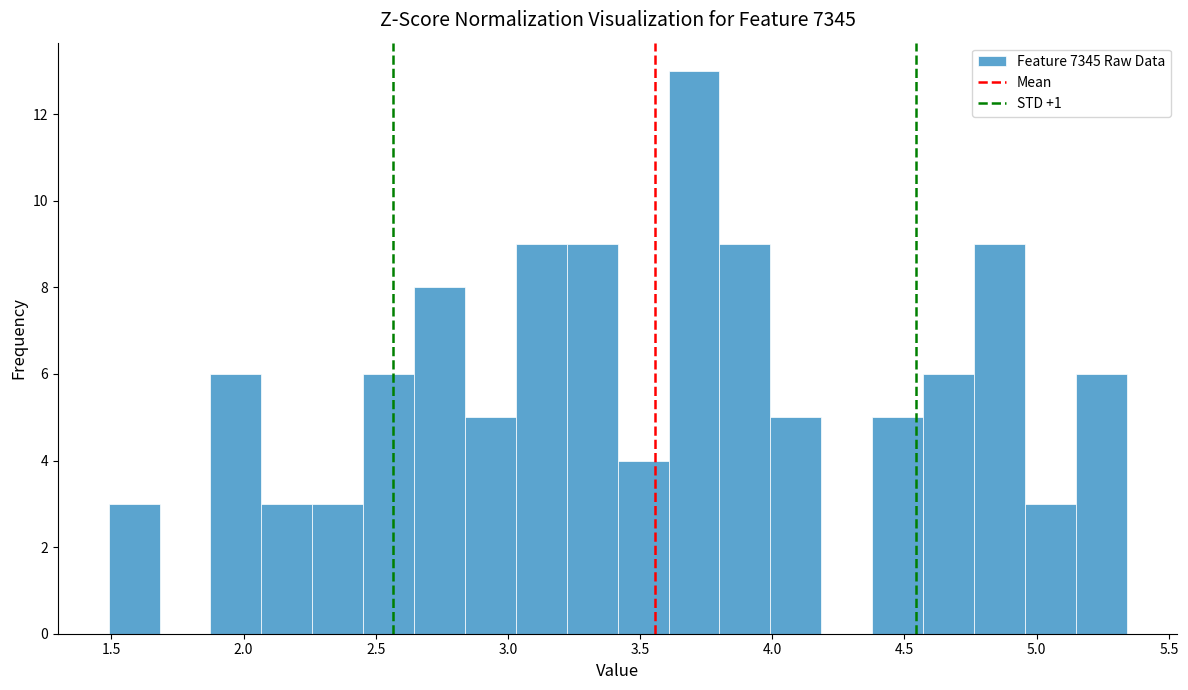

Around what value on the x-axis is the tallest bar? Give the approximate position of its centre, as read against the axis.

3.70